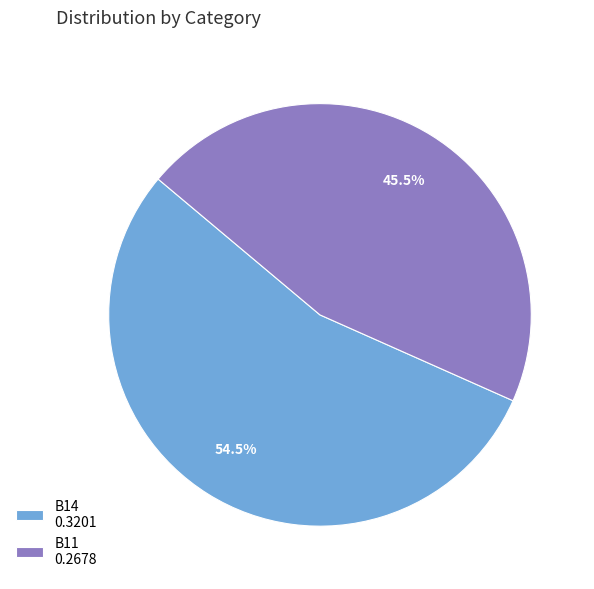

Which category accounts for the majority?

B14 0.3201